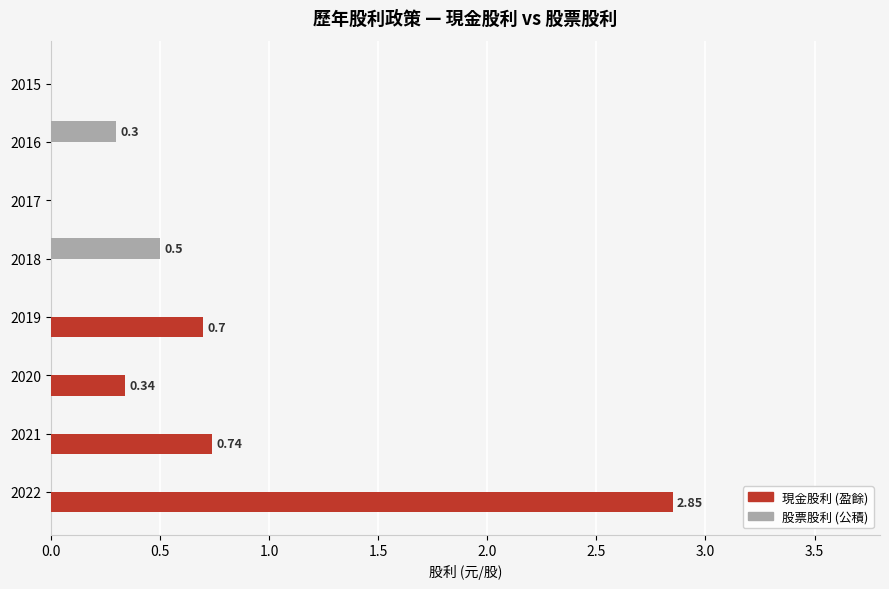

What is the sum of all 股票股利 (公積) values?

0.8